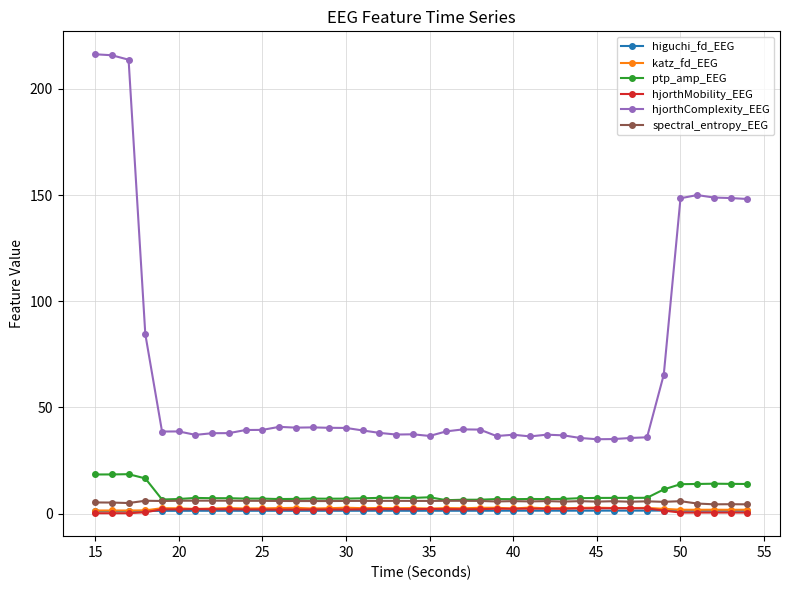

True or false: spectral_entropy_EEG and higuchi_fd_EEG intersect in this chart.

False